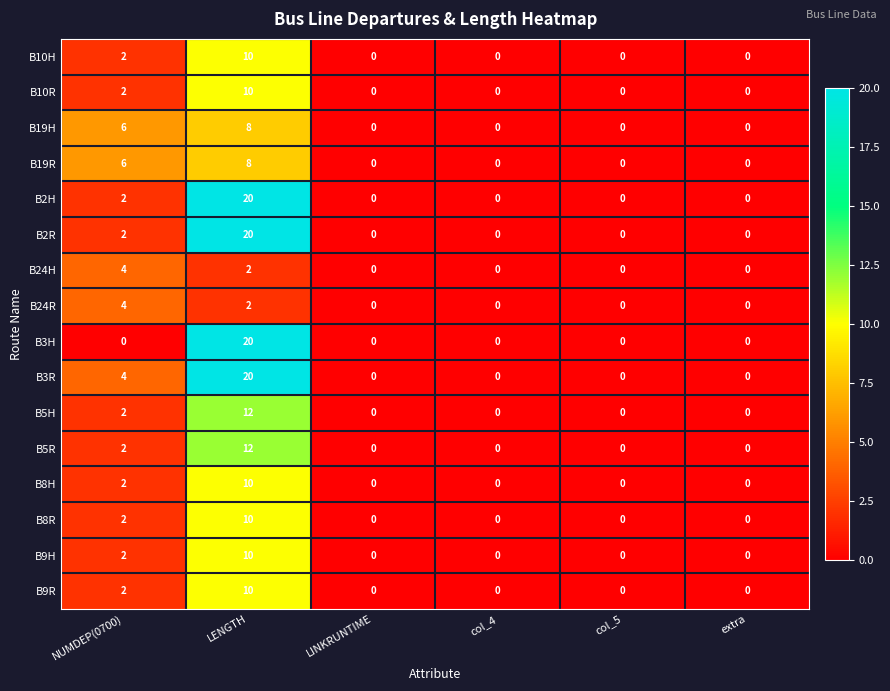

What is the sum of all B19H values?

14